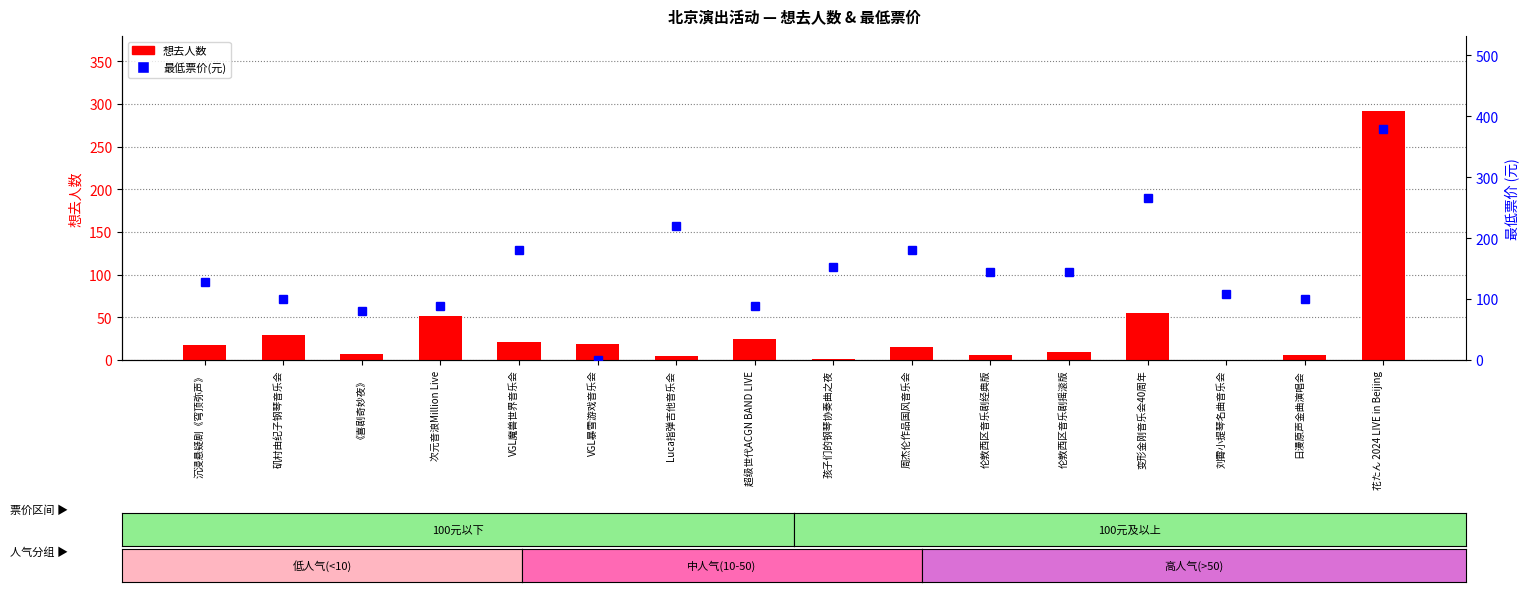

Between 变形金刚音乐会40周年 and VGL暴雪游戏音乐会, which is larger?

变形金刚音乐会40周年